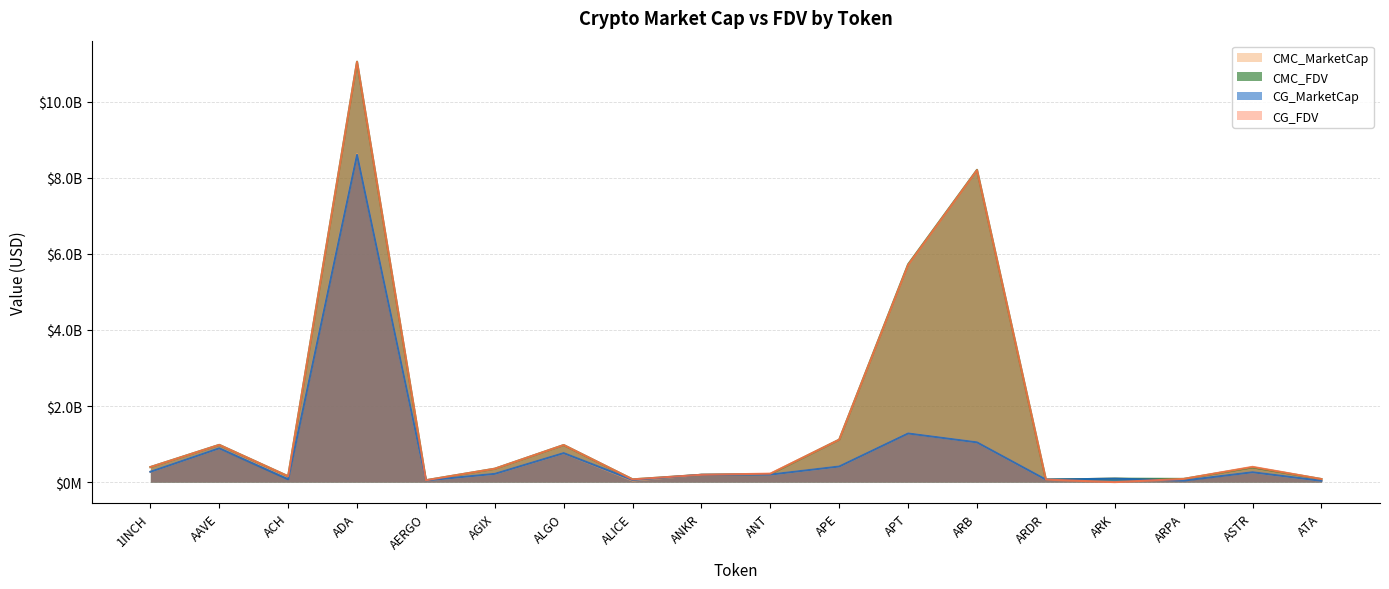

At which category does CG_MarketCap reach its first local valley?

ACH